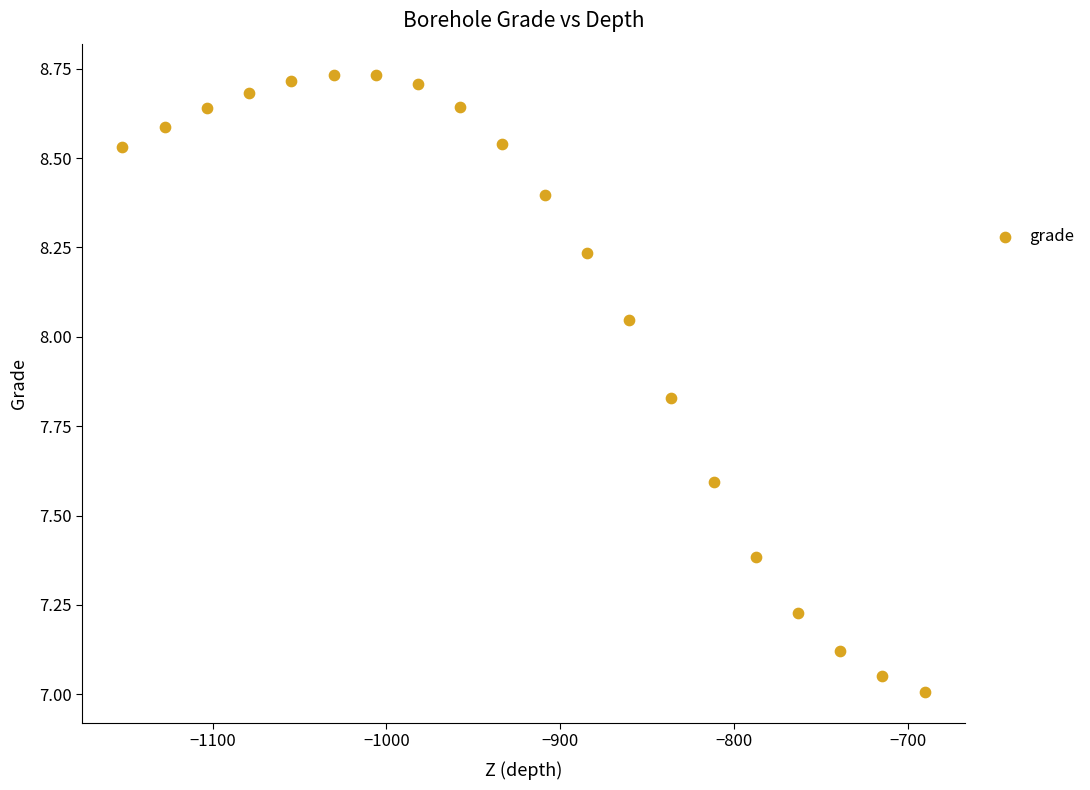

What is the range of X values (max minus min)?

461.3